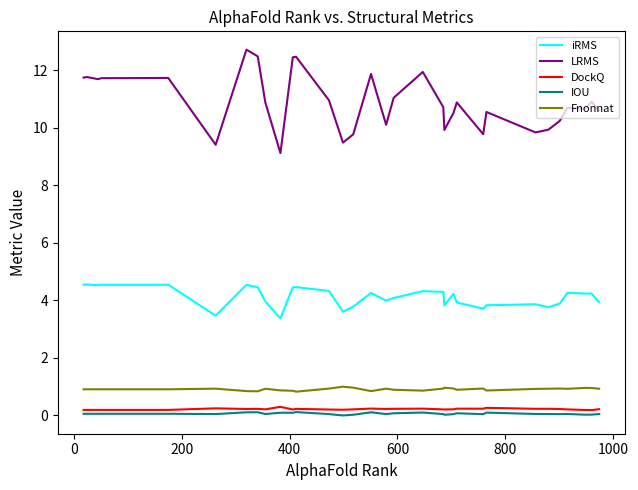

Which series has the largest total across all categories?

LRMS